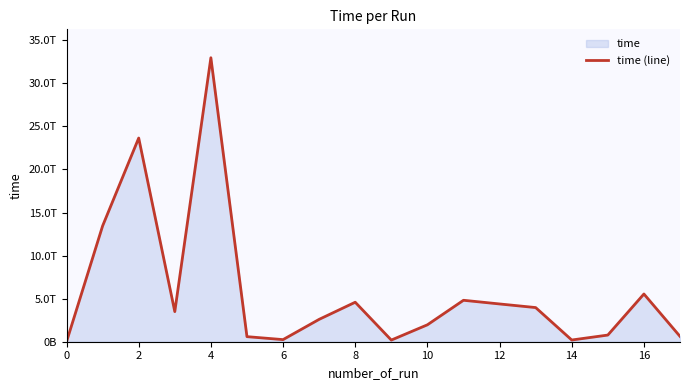

Reading right to left, transcribe all the data shown in this chart.

623286172918	5540326979988	773337051788	198713778135	3964969554468	4384449738702	4811778061991	1963733742521	191419389882	4584382941534	2596501795476	244528212683	588656179206	32968739208885	3494286265286	23645889876530	13445002630549	0